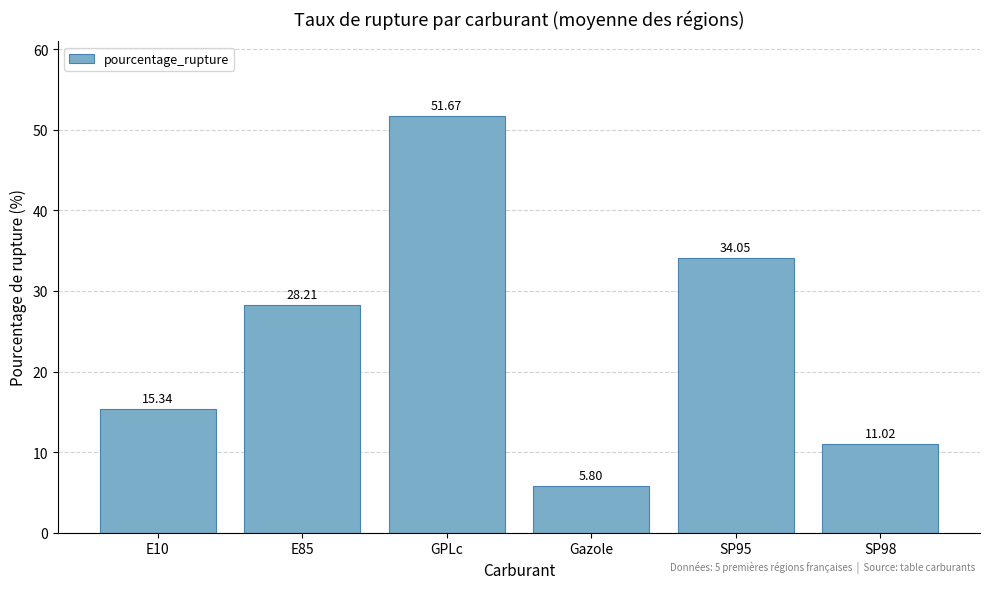

What is the difference between the maximum and minimum values?

45.9